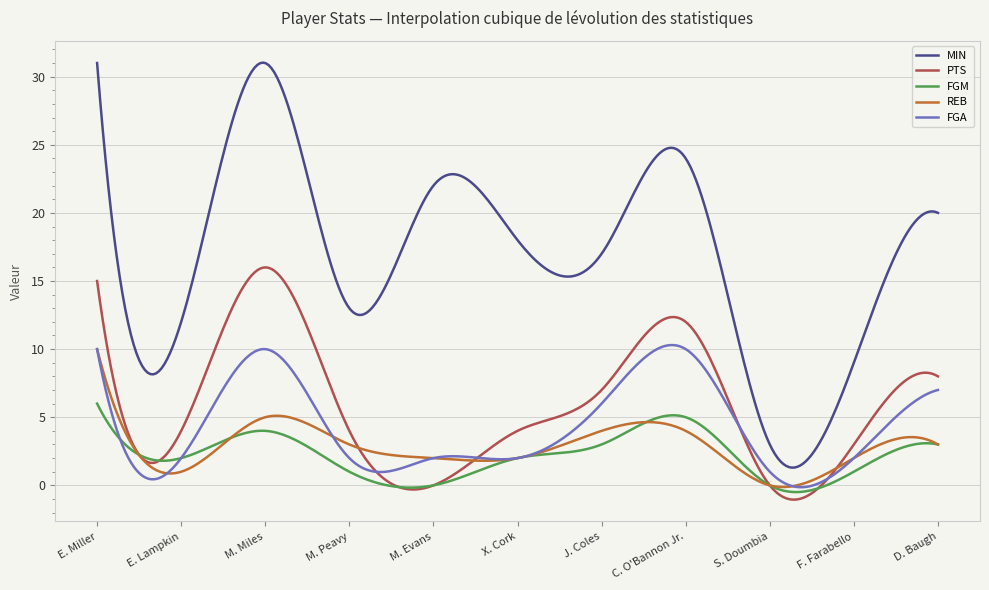

What is the smallest value displayed?

-1.0